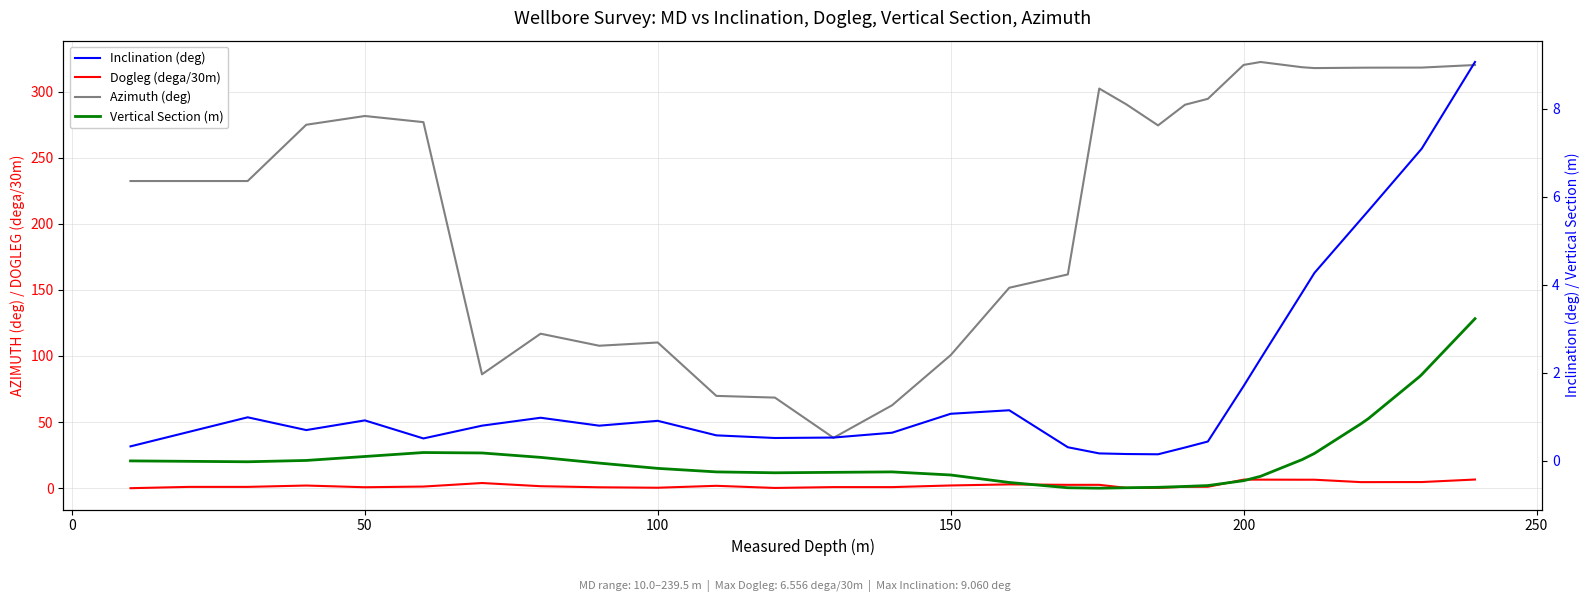

True or false: Dogleg (dega/30m) and Azimuth (deg) intersect in this chart.

False